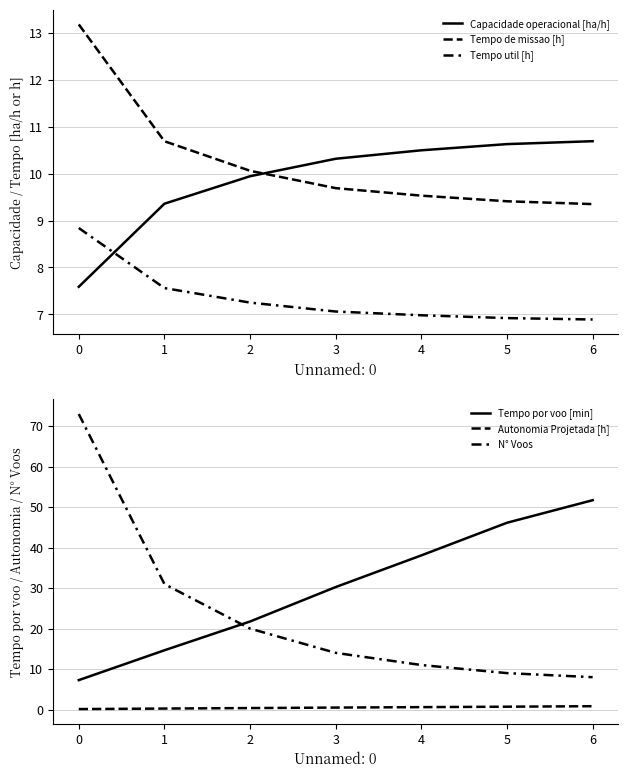

What is the total value across all series at 3?

71.8